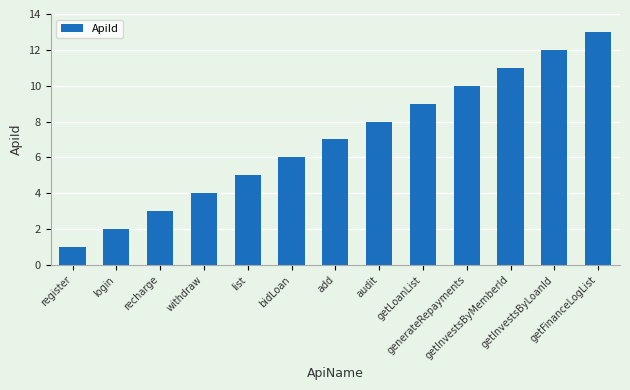

The chart shows a value of 7 at add. True or false?

True